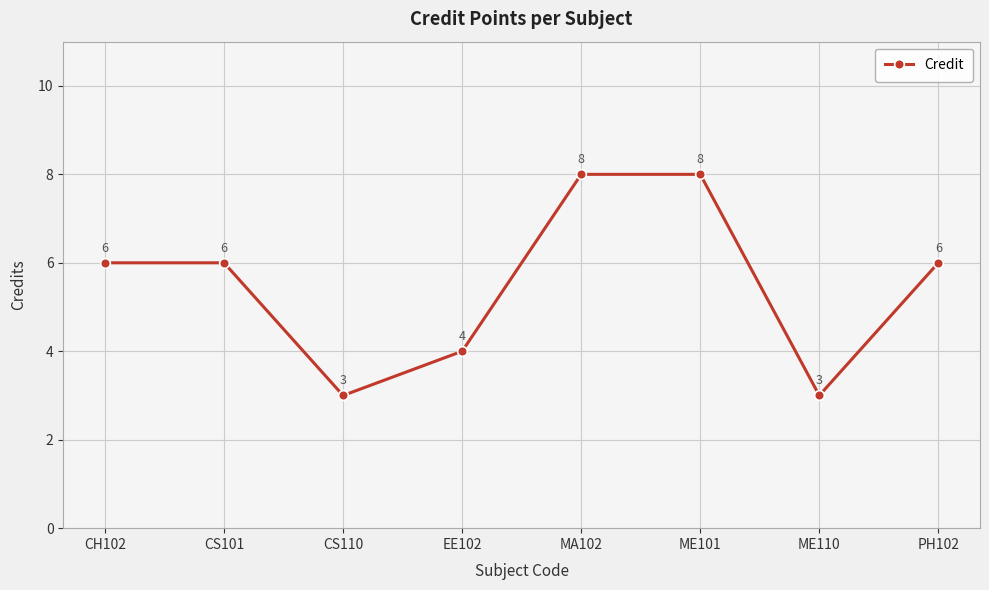

What is the minimum value shown in the chart?

3